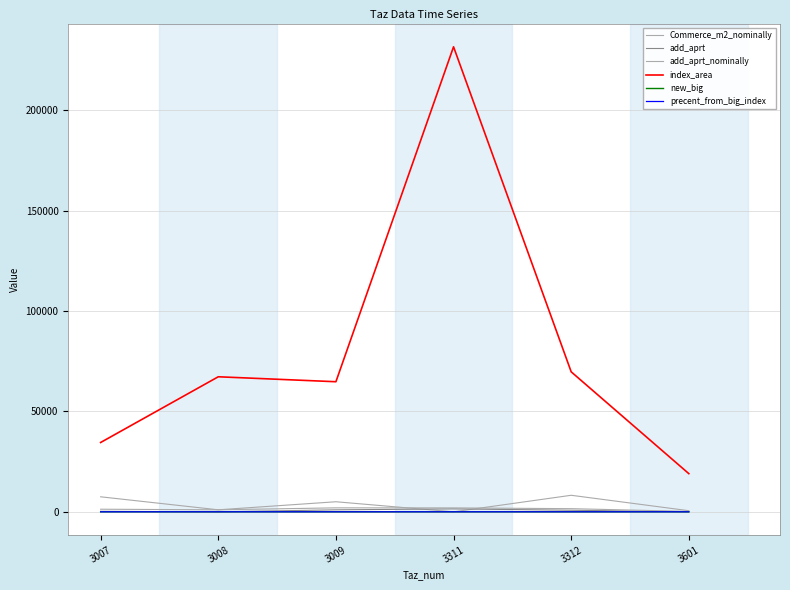

What is the sum of all add_aprt values?

3522.6